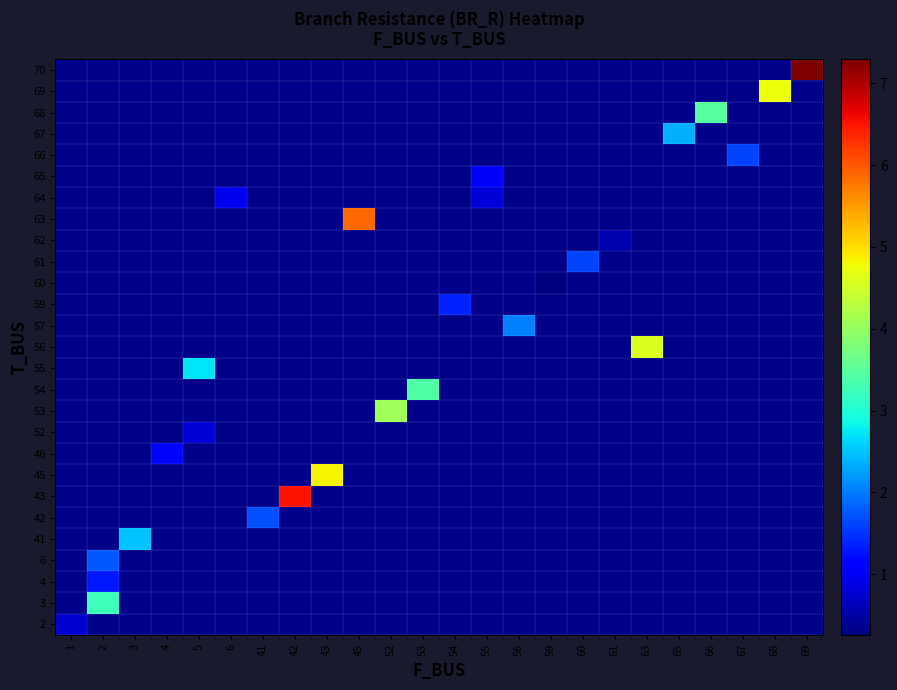

What is the smallest value displayed?

0.3